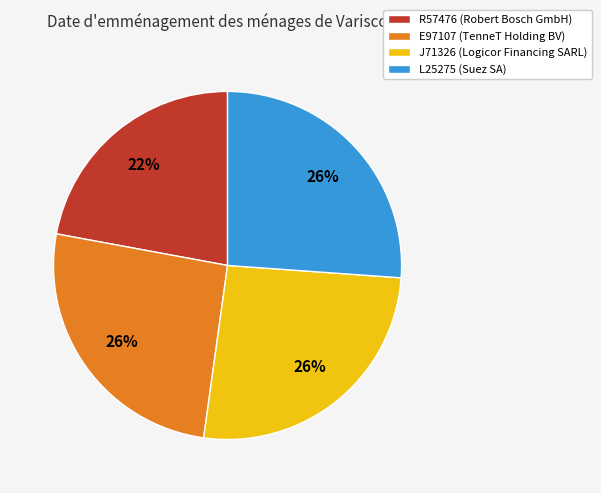

What percentage is the L25275 slice, to the nearest percent?

26%